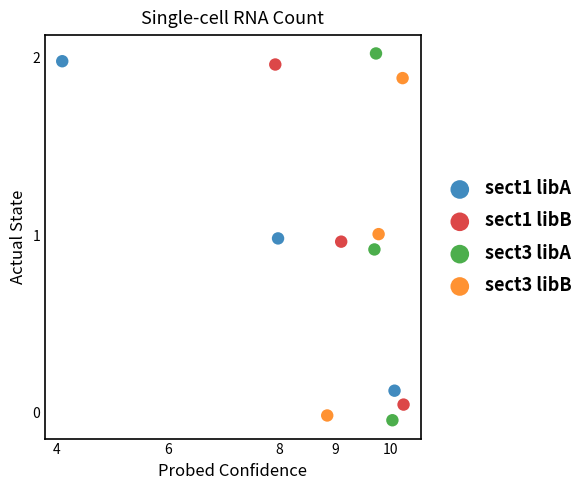

Which series has the widest spread of Y values?

sect3 libA